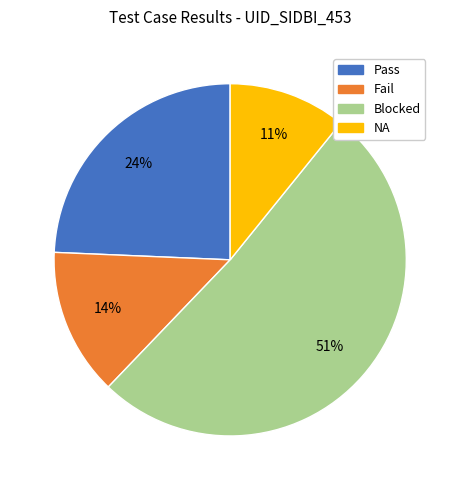

Which has a higher value, NA or Fail?

Fail